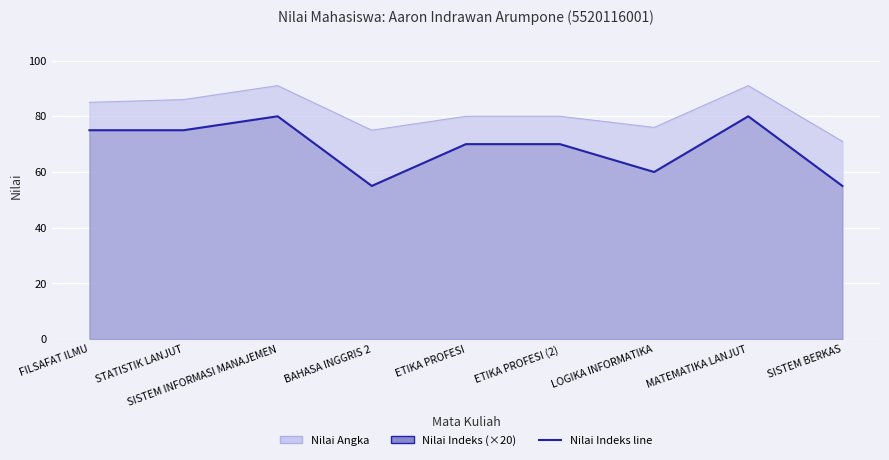

Count the values in the range 60 to 75.

5